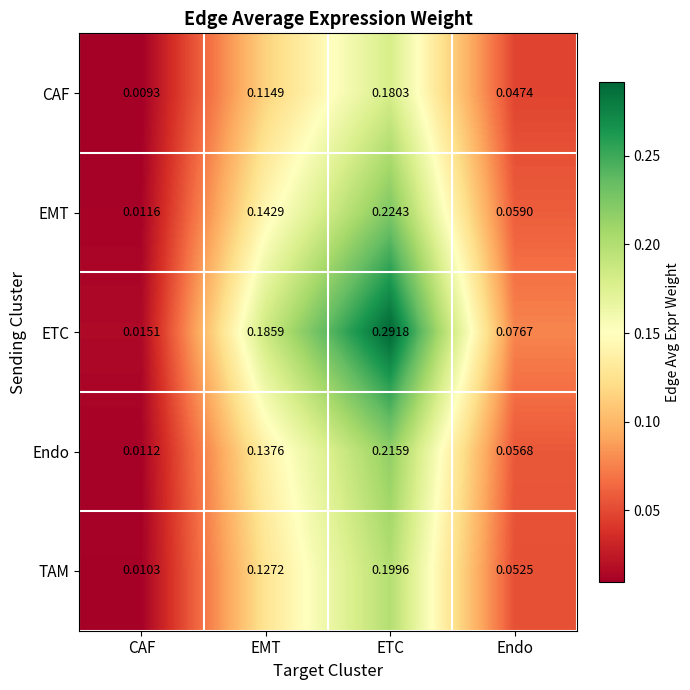

Rank the series by their maximum value, from lowest to highest.

CAF, TAM, Endo, EMT, ETC